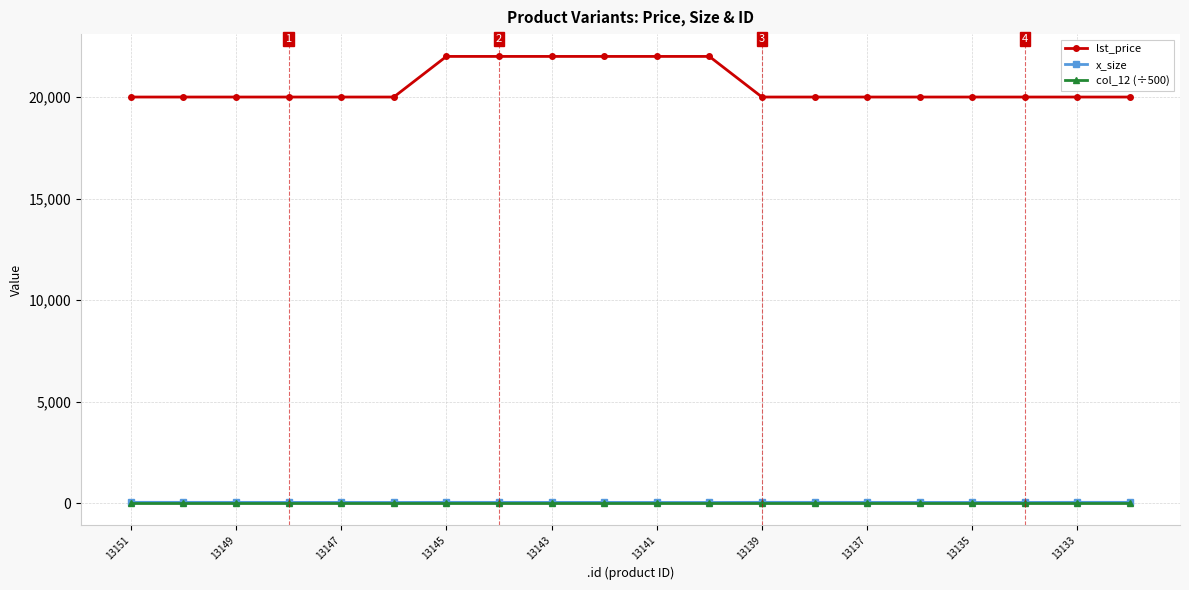

Which series has the widest spread of values?

lst_price